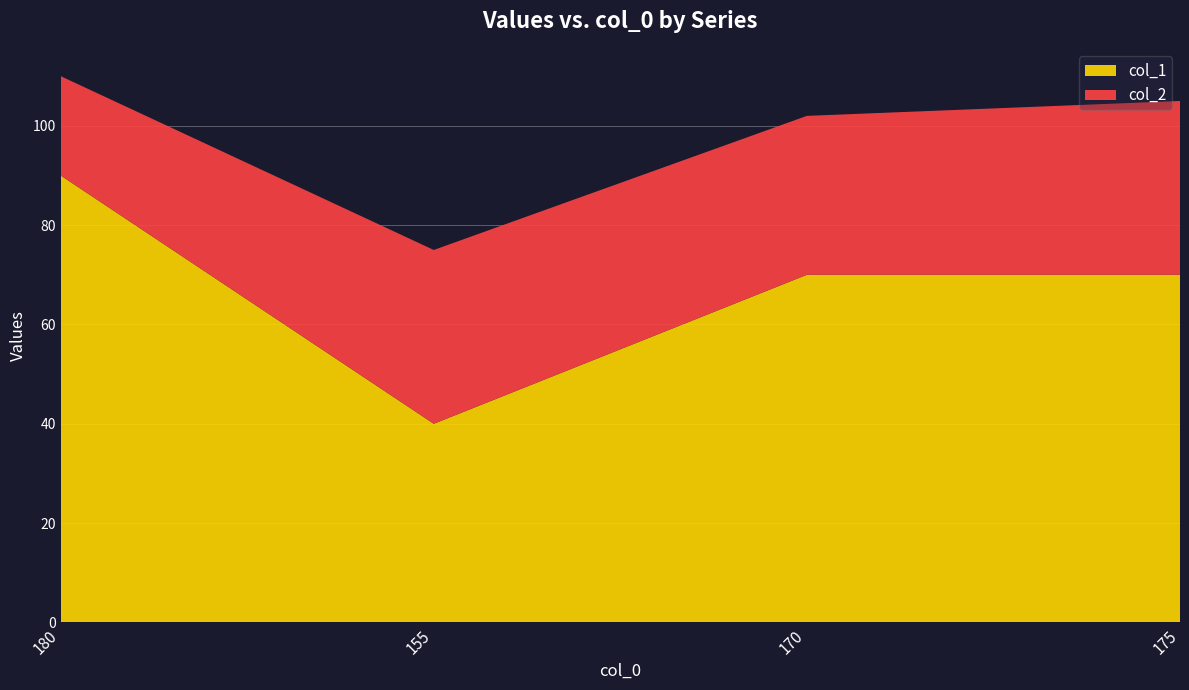

Reading left to right, what are all the values shown in this chart?

col_1: 180=90	155=40	170=70	175=70
col_2: 180=20	155=35	170=32	175=35